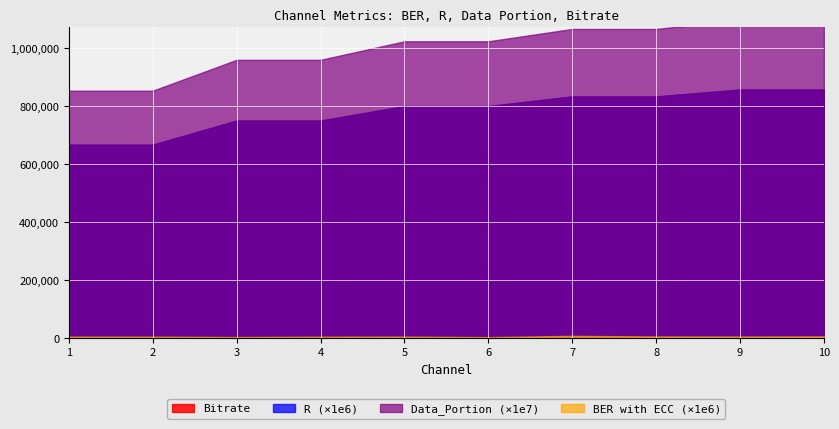

Is the value of BER with ECC at 4 greater than the value of R at 9?

No